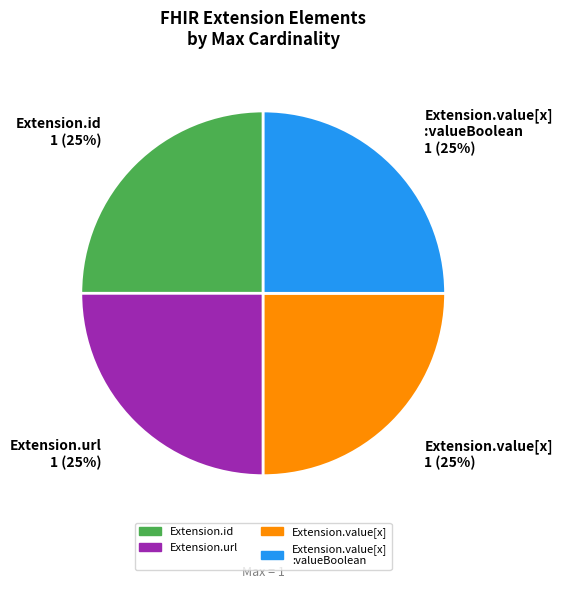

The Extension.id 1 (25%) slice represents 25% of the pie. True or false?

True